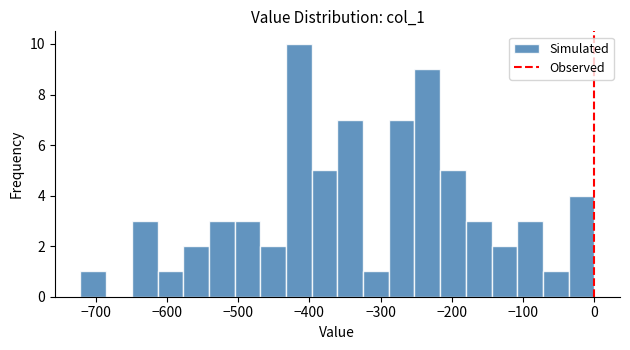

Around what value on the x-axis is the tallest bar? Give the approximate position of its centre, as read against the axis.

-410